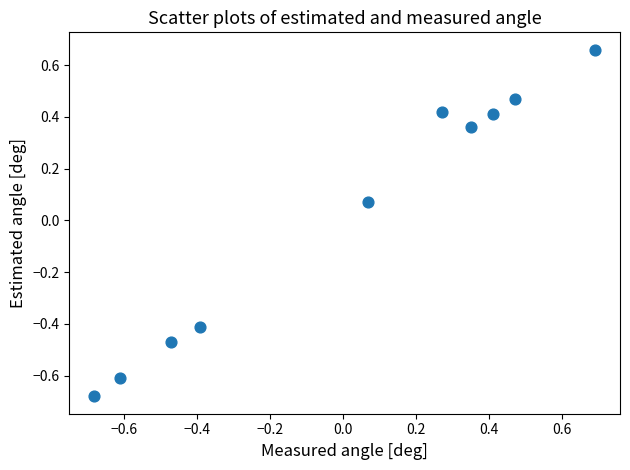

What is the range of Y values (max minus min)?

1.3